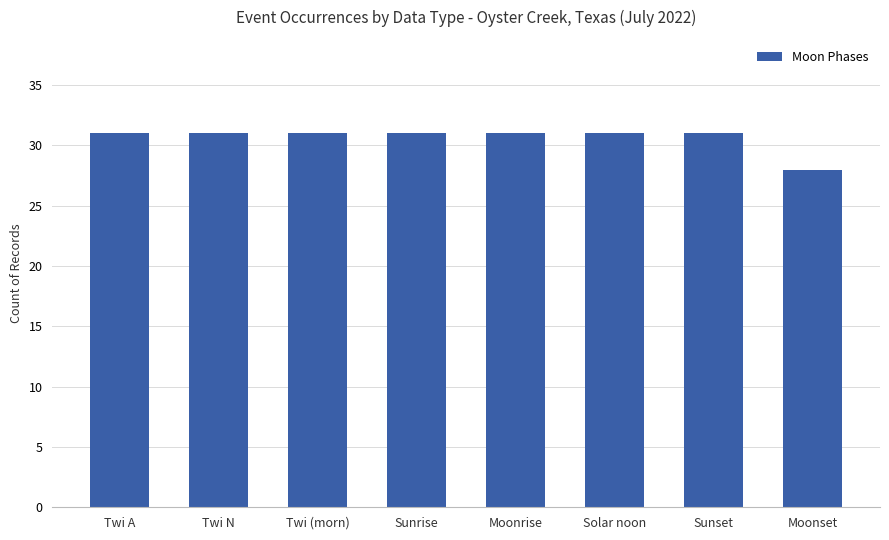

The value at Twi A is 31. True or false?

True